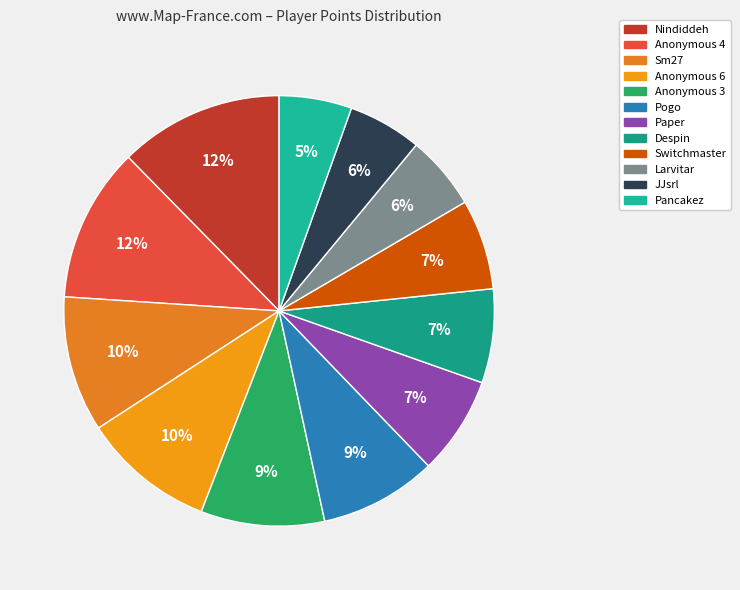

What percentage is the Pancakez slice, to the nearest percent?

5%